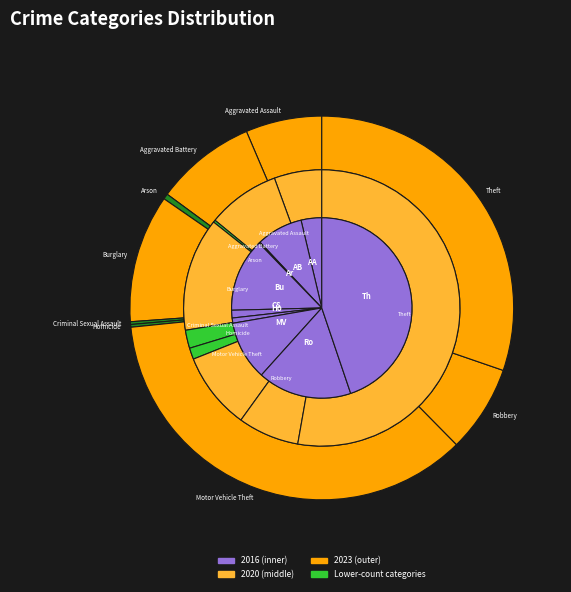

Count the number of slices in the pie.

9